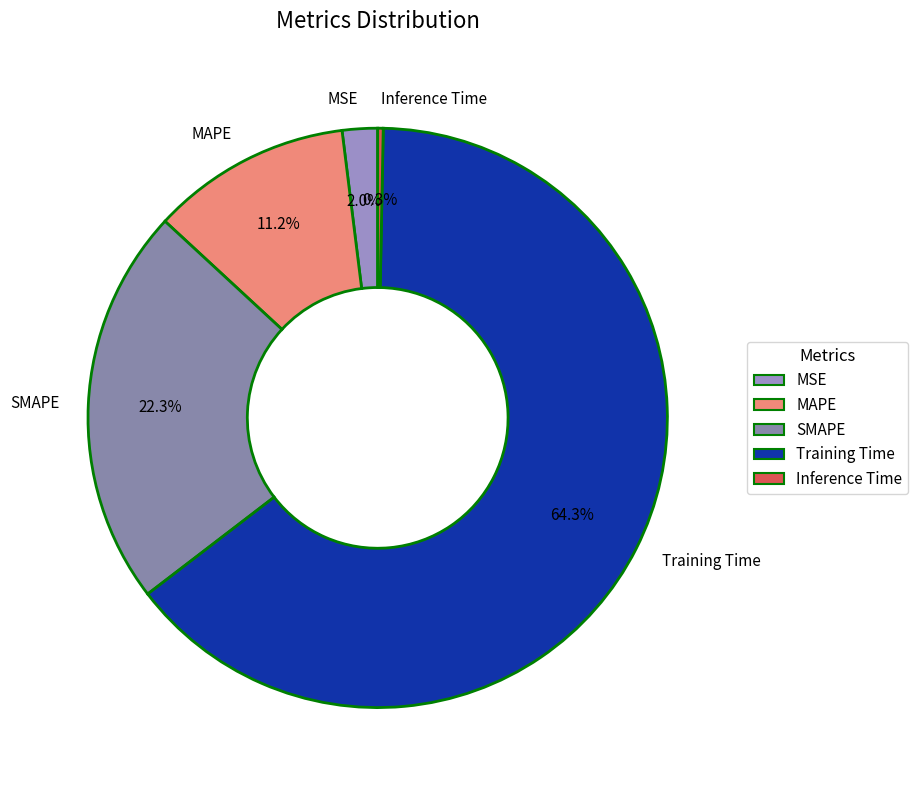

Is the sum of MSE and Training Time greater than half?

Yes